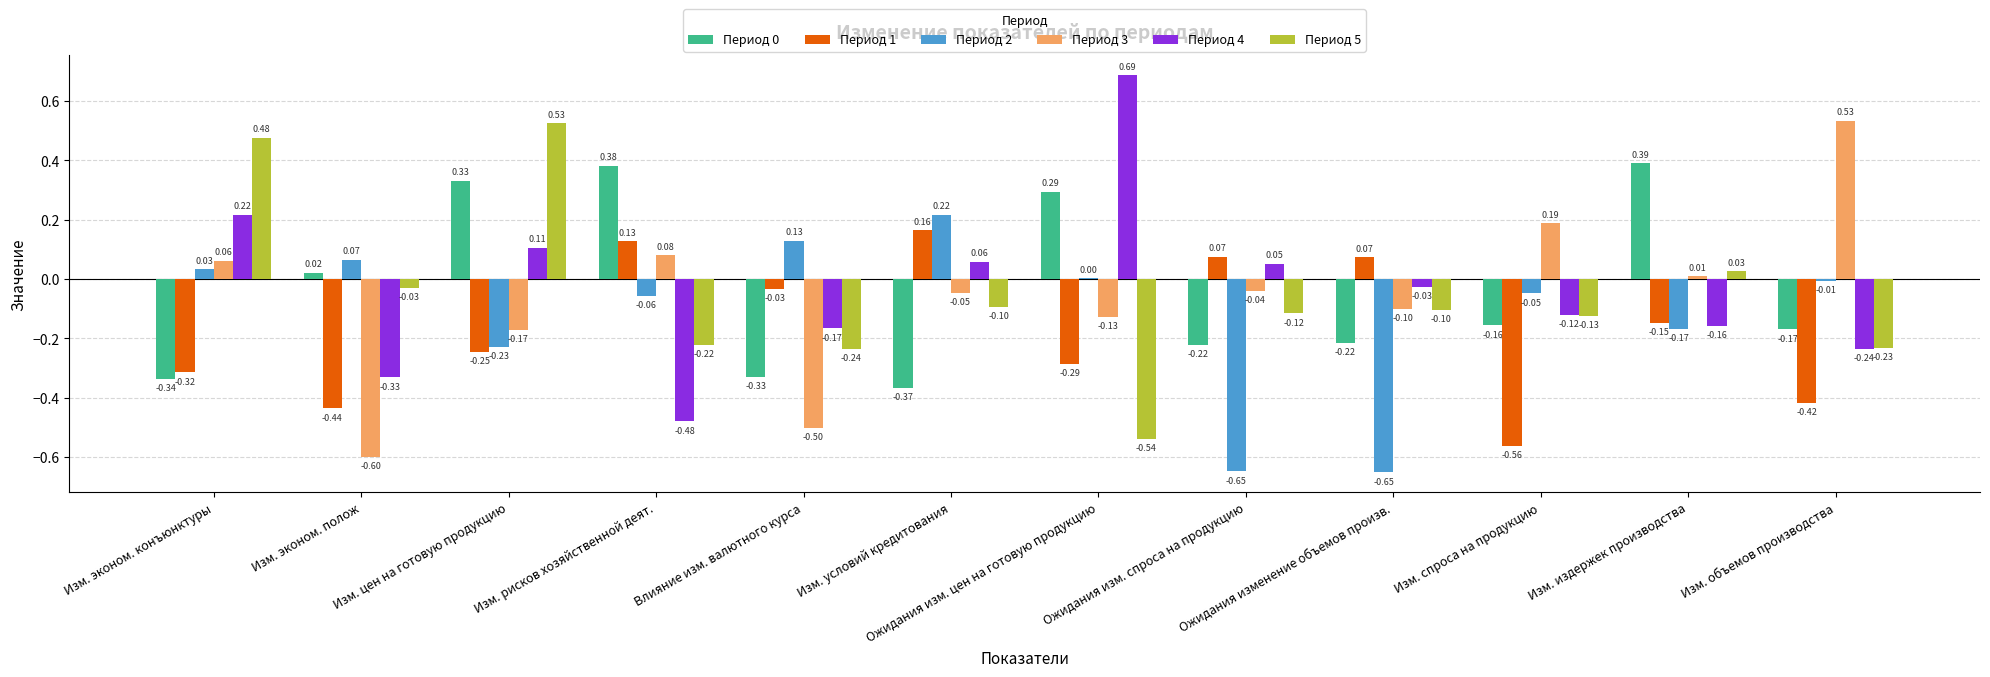

Which category has the highest value across all series?

Ожидания изм. цен на готовую продукцию